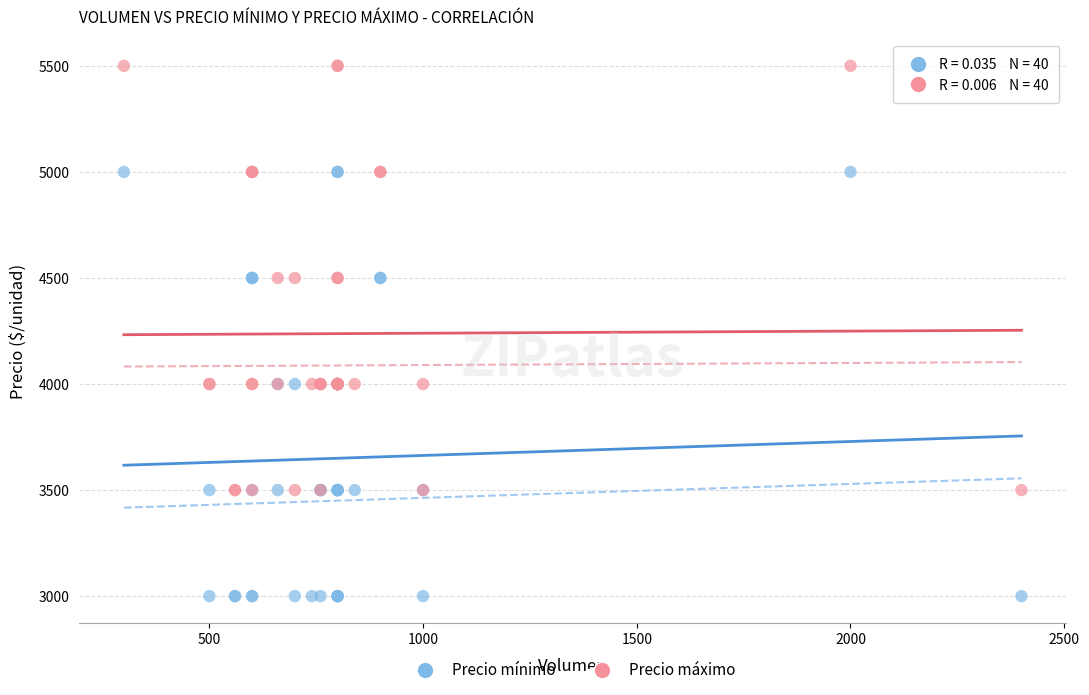

What is the X range (max minus min) for the scatter plot?

2100